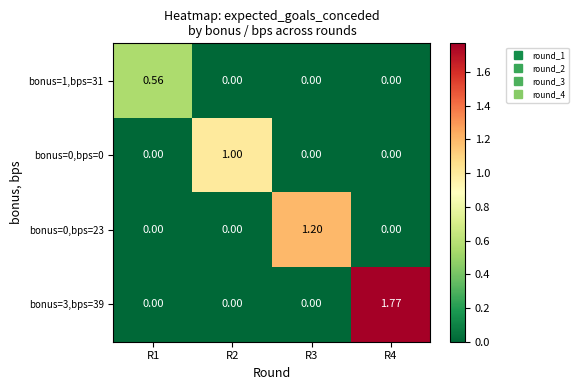

Is the value of bonus=0,bps=0 at R4 greater than the value of bonus=1,bps=31 at R1?

No